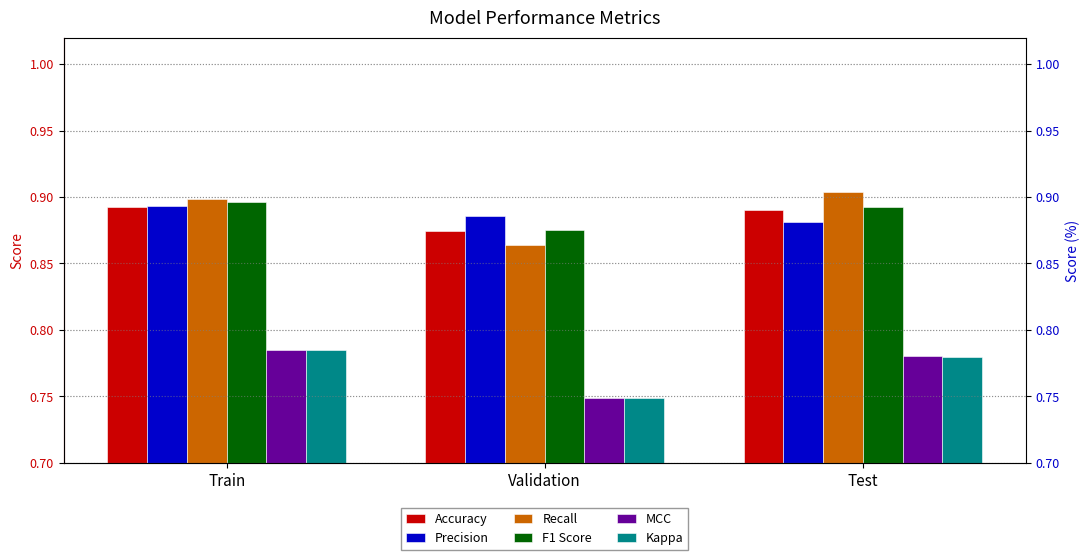

Reading right to left, list all the values displayed in this chart.

Accuracy: Test=0.9	Validation=0.9	Train=0.9
Precision: Test=0.9	Validation=0.9	Train=0.9
Recall: Test=0.9	Validation=0.9	Train=0.9
F1 Score: Test=0.9	Validation=0.9	Train=0.9
MCC: Test=0.8	Validation=0.7	Train=0.8
Kappa: Test=0.8	Validation=0.7	Train=0.8